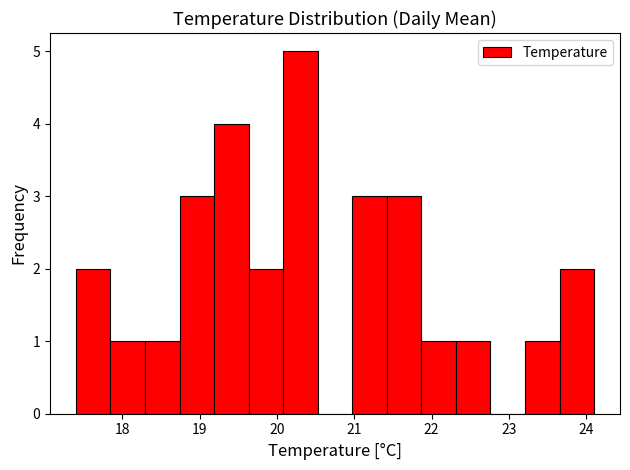

How tall is the bar that spans 23.2 to 23.7 on the x-axis? Neither the bar edges nor the heights are printed on the chart, so give them approximately, as read against the axes.

1